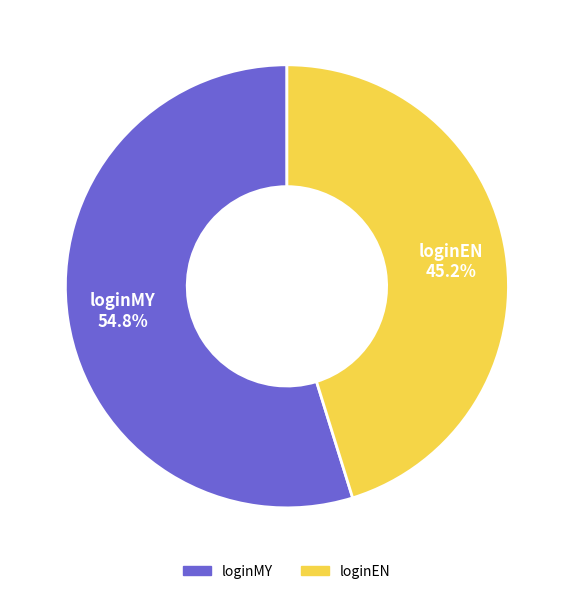

Does any single category account for the majority?

Yes